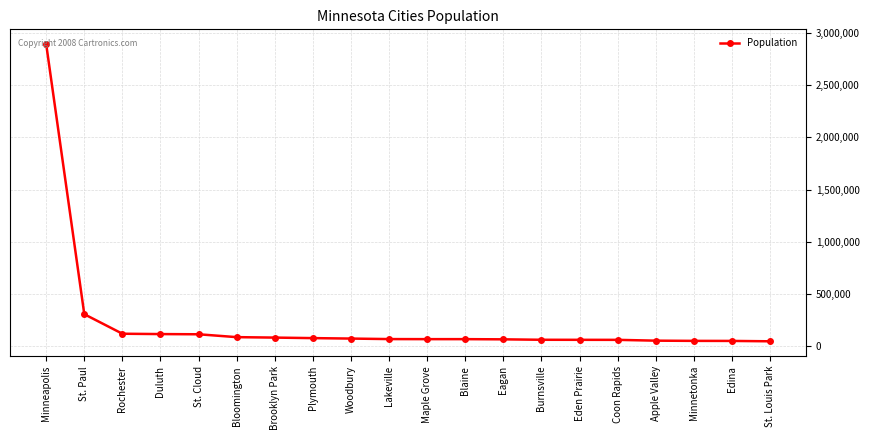

What is the difference between the maximum and minimum values?

2843069